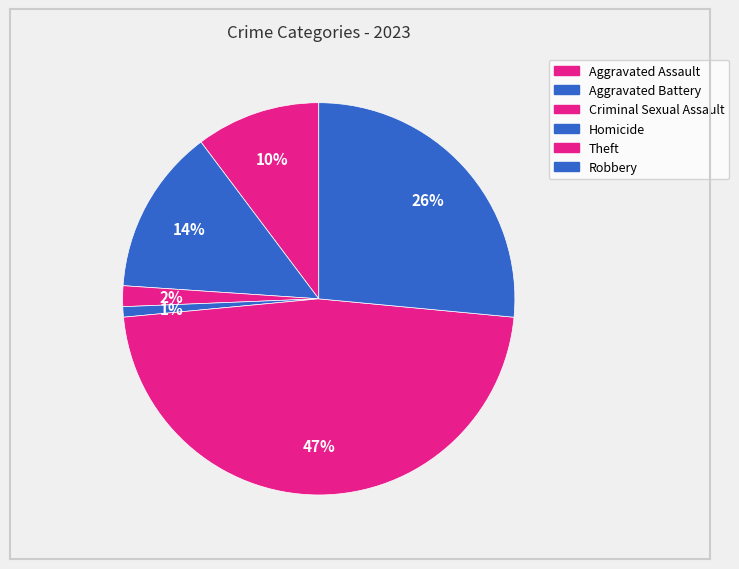

How many slices are in this pie chart?

6